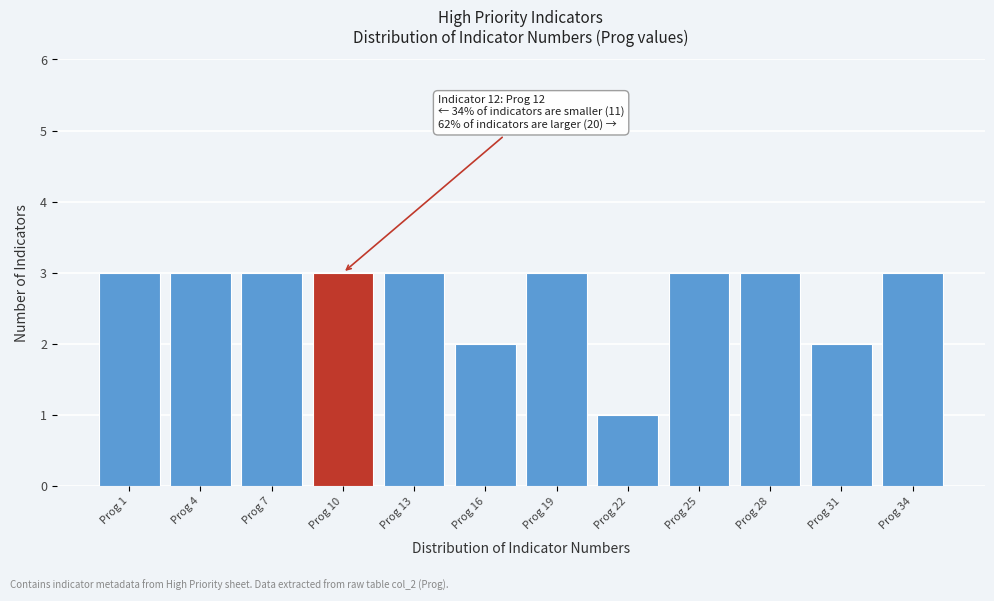

Reading left to right, list all the values displayed in this chart.

Prog 1=3	Prog 4=3	Prog 7=3	Prog 10=3	Prog 13=3	Prog 16=2	Prog 19=3	Prog 22=1	Prog 25=3	Prog 28=3	Prog 31=2	Prog 34=3